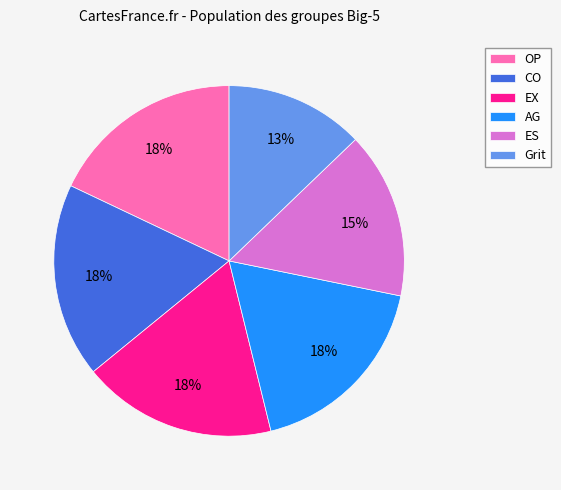

To the nearest percent, what is the combined percentage of EX and OP?

36%